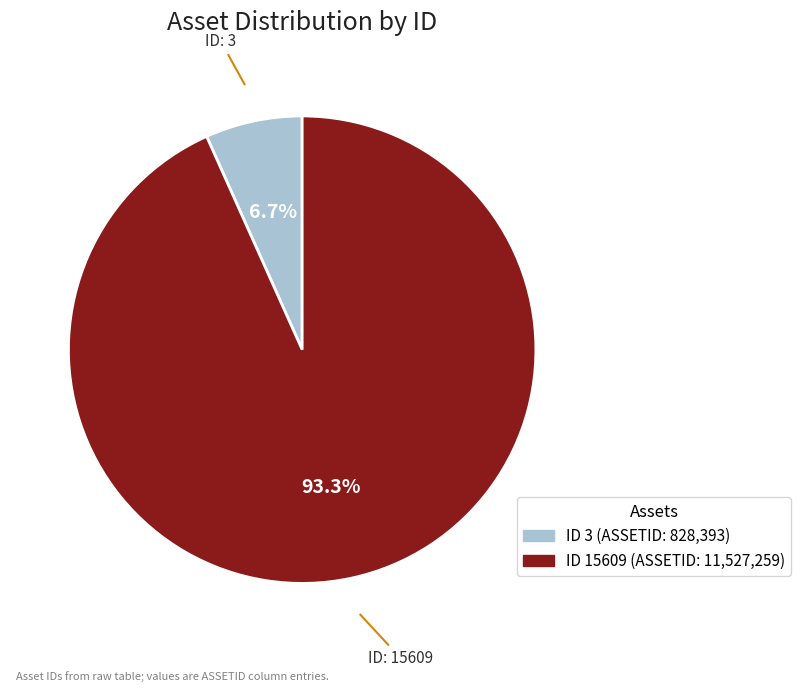

Is there any slice that represents more than half of the pie?

Yes